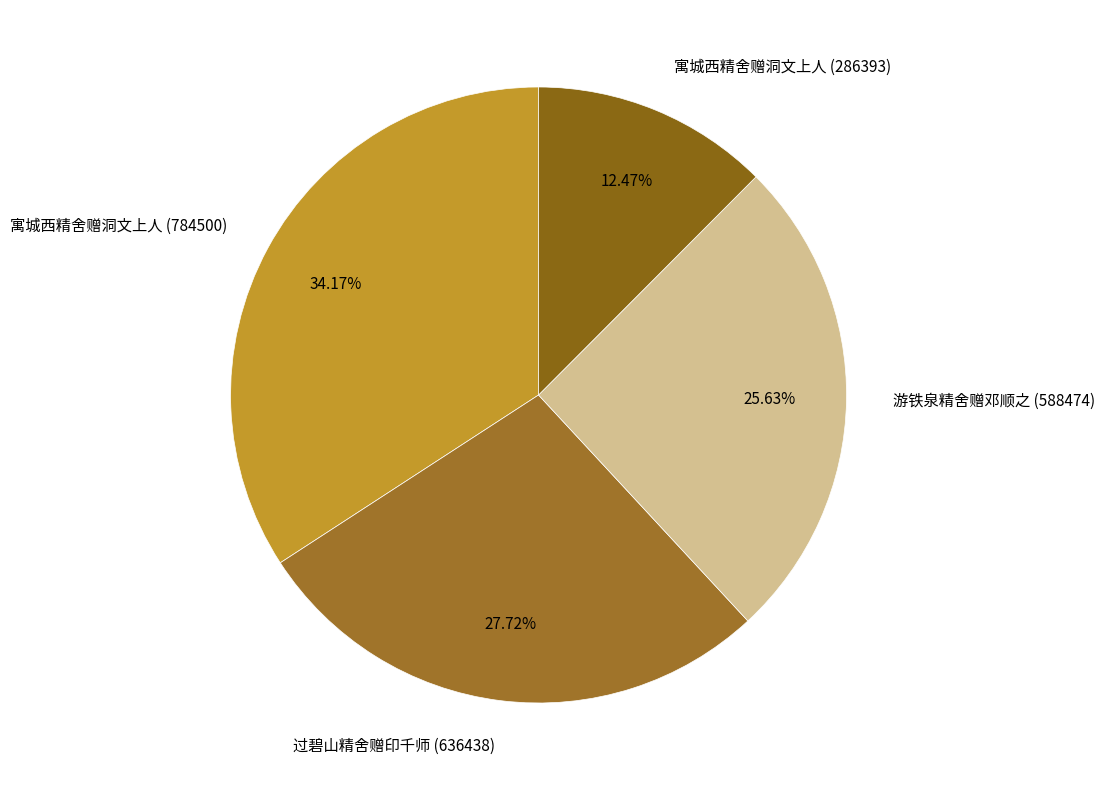

How much of the chart is everything except 游铁泉精舍赠邓顺之 (588474)?

74.4%